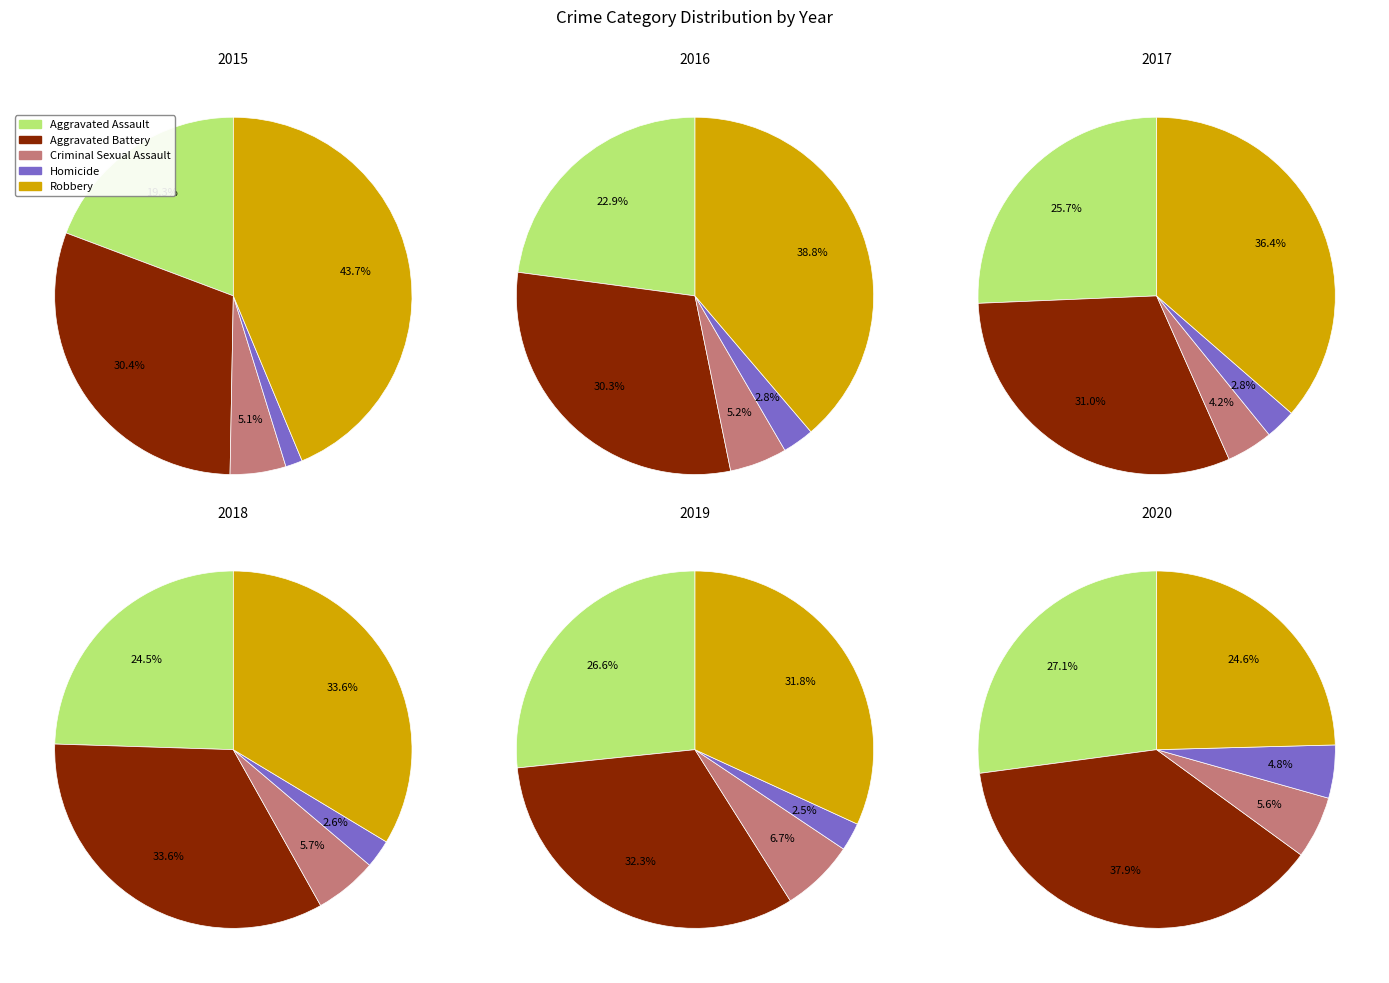

Does Homicide represent more than half of the total?

No